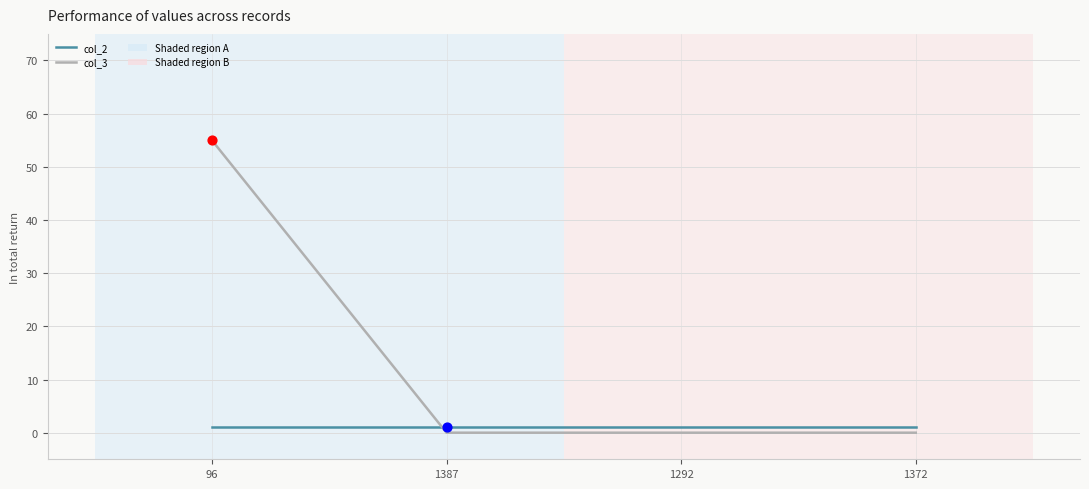

Which series has the largest total across all categories?

col_3